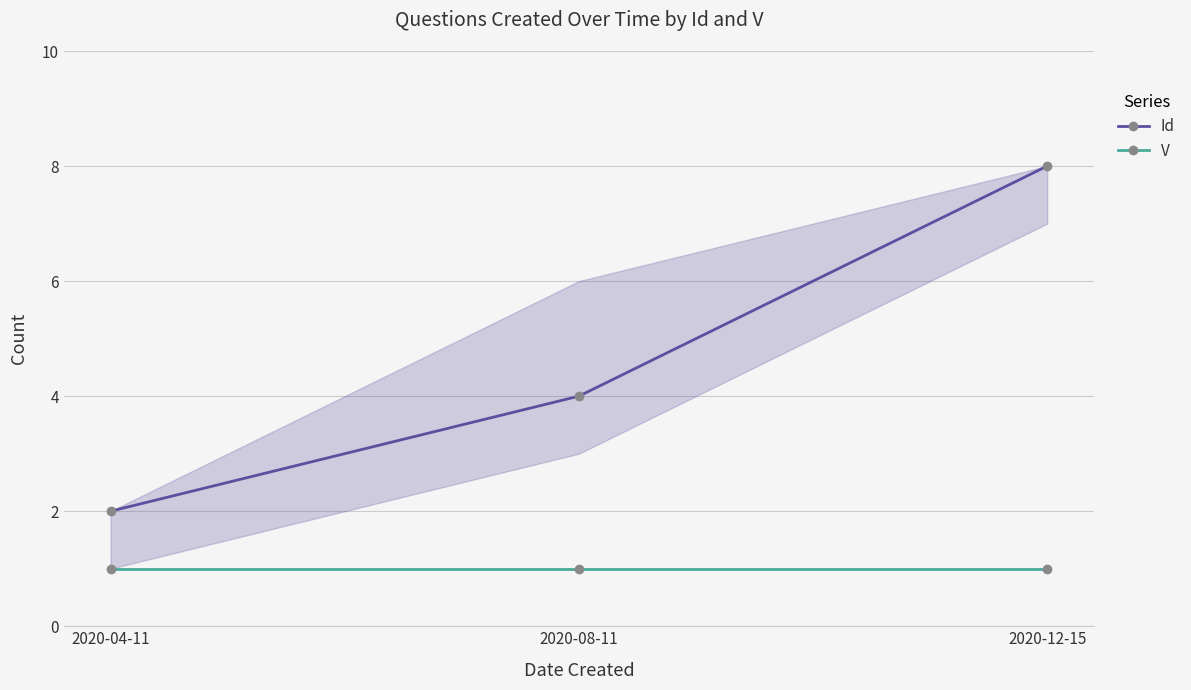

Rank the categories by V value from highest to lowest.

2020-04-11, 2020-08-11, 2020-12-15